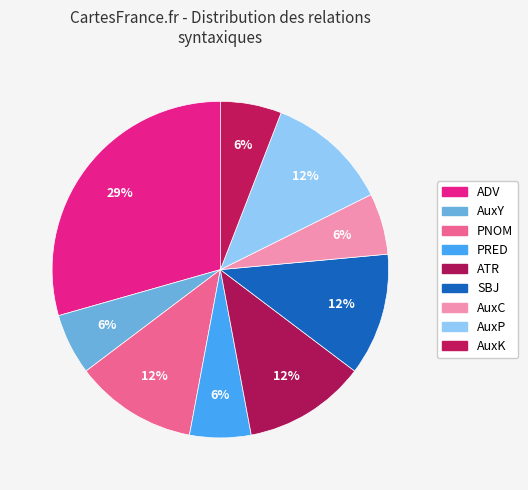

Count the number of slices in the pie.

9